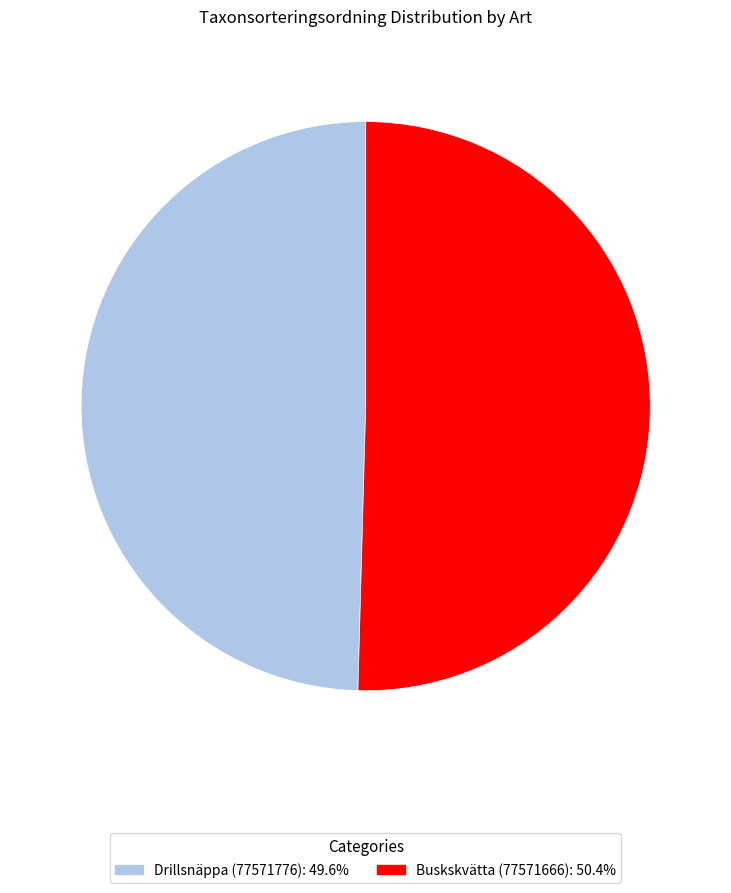

Is it true that Drillsnäppa (77571776) is 59% of the pie?

False